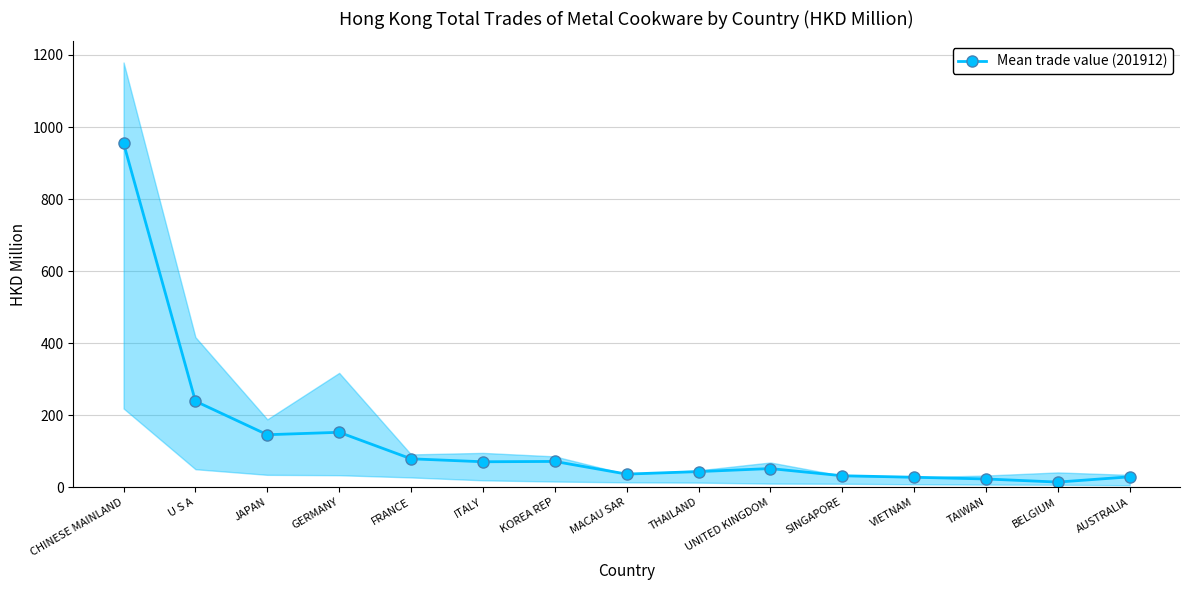

At which category does the data reach its first local valley?

JAPAN